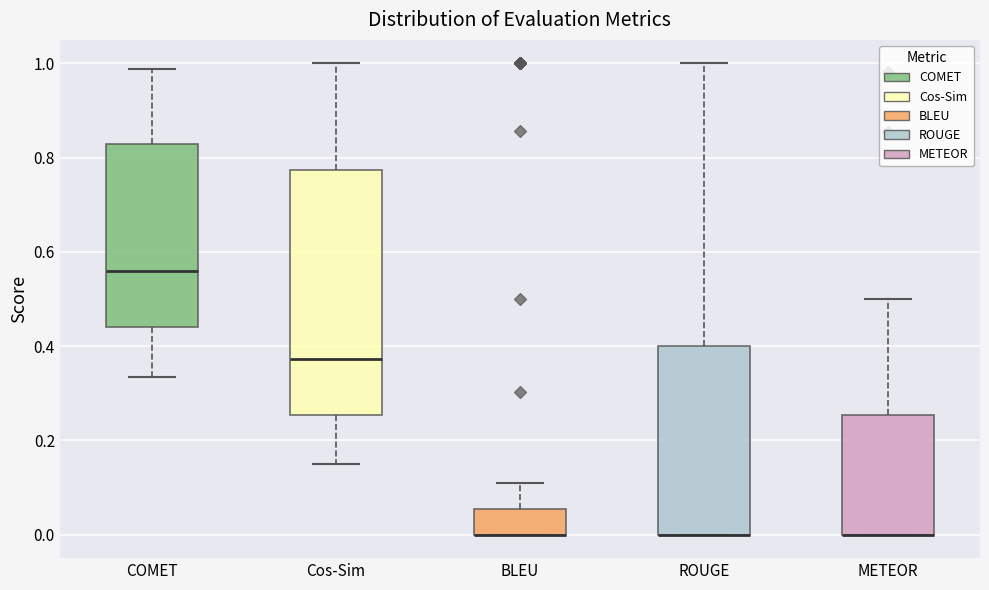

Reading left to right, read every box against the y-axis: the position of its median line, the range the box covers, and the ends of its whiskers. The values are not printed on the chart, so give them approximately, as read against the axis.

COMET: median 0.56, box 0.44 to 0.82, whiskers 0.34 to 0.98
Cos-Sim: median 0.38, box 0.26 to 0.78, whiskers 0.14 to 1.00
BLEU: median 0.00 (drawn on the box's lower edge), box 0.00 to 0.06, whiskers 0.00 to 0.12
ROUGE: median 0.00 (drawn on the box's lower edge), box 0.00 to 0.40, whiskers 0.00 to 1.00
METEOR: median 0.00 (drawn on the box's lower edge), box 0.00 to 0.26, whiskers 0.00 to 0.50